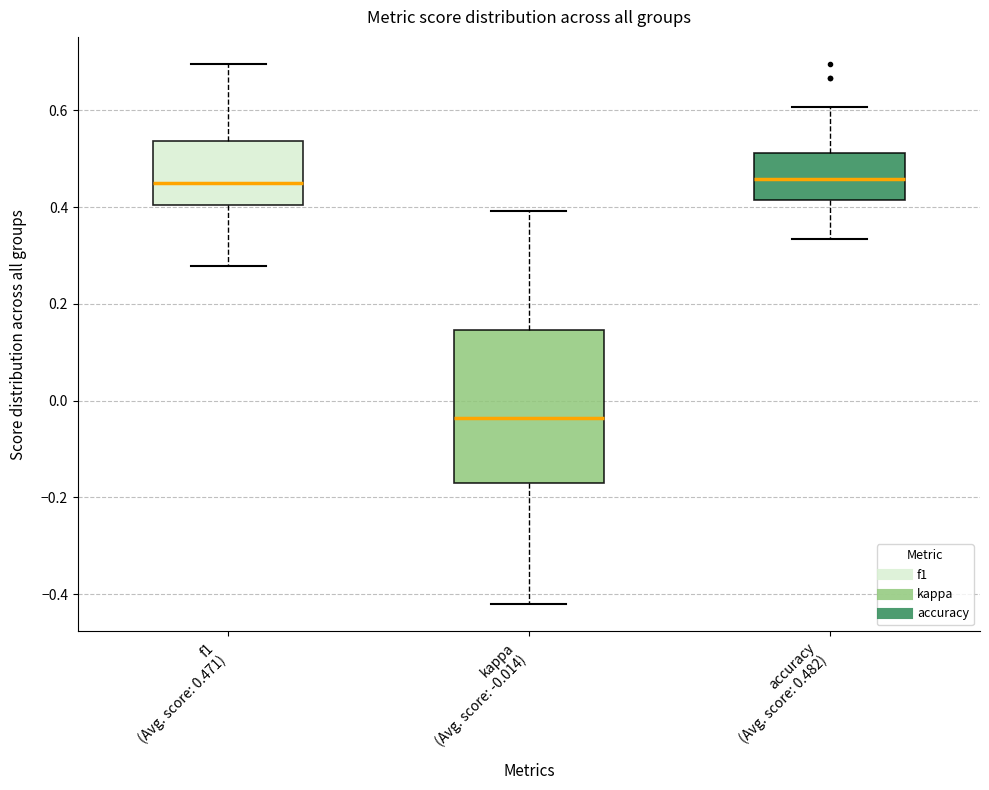

Reading left to right, read every box against the y-axis: the position of its median line, the range the box covers, and the ends of its whiskers. The values are not printed on the chart, so give them approximately, as read against the axis.

f1 (Avg. score: 0.471): median 0.44, box 0.40 to 0.54, whiskers 0.28 to 0.70
kappa (Avg. score: -0.014): median -0.04, box -0.16 to 0.14, whiskers -0.42 to 0.40
accuracy (Avg. score: 0.482): median 0.46, box 0.42 to 0.52, whiskers 0.34 to 0.60